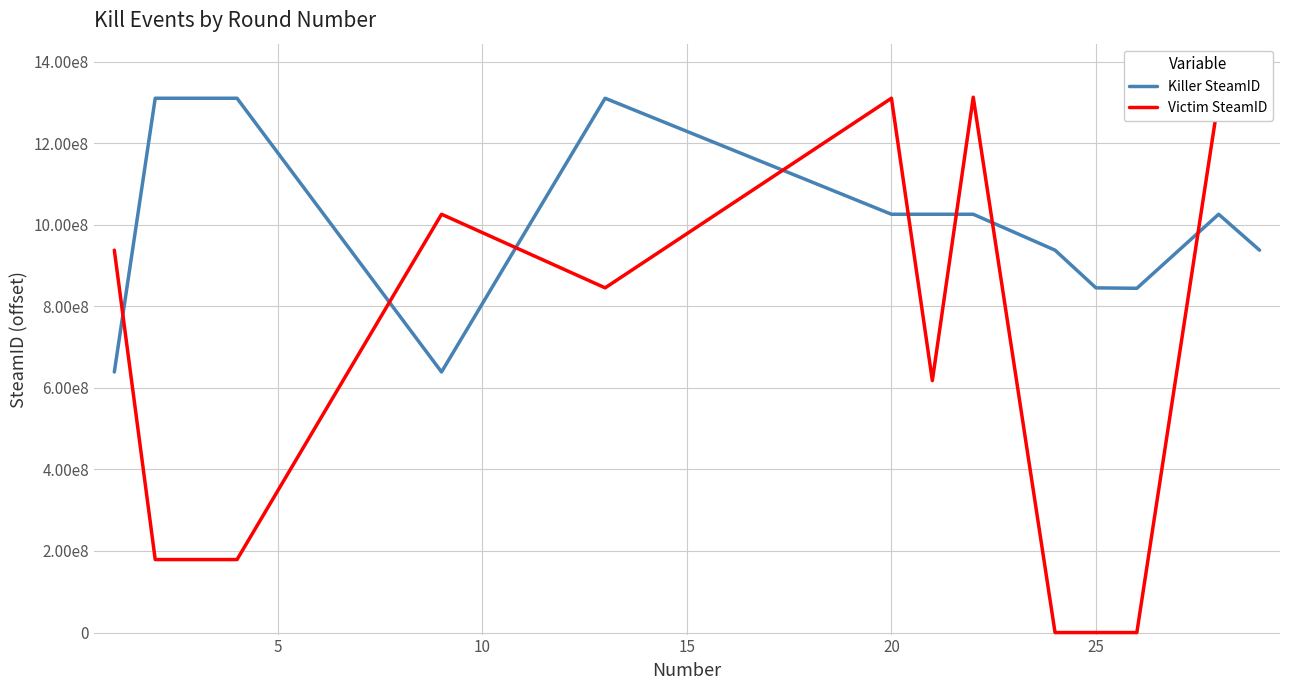

What is the average value of the Killer SteamID series?

990543990